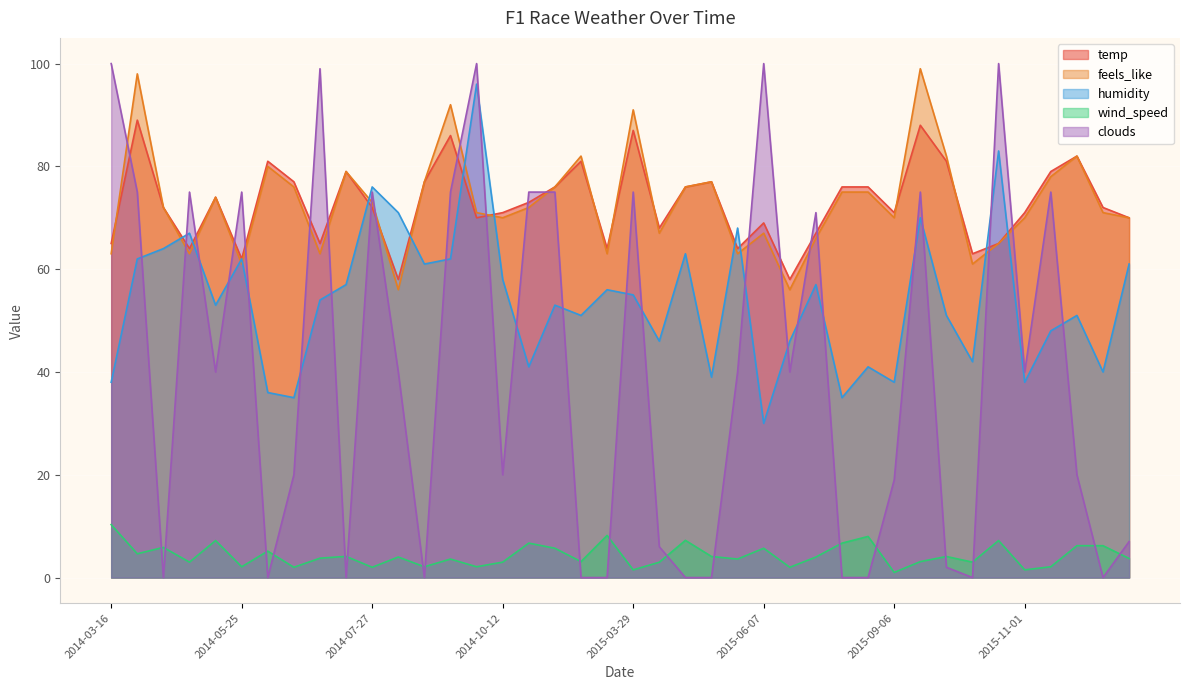

How many data points does each series have?

40